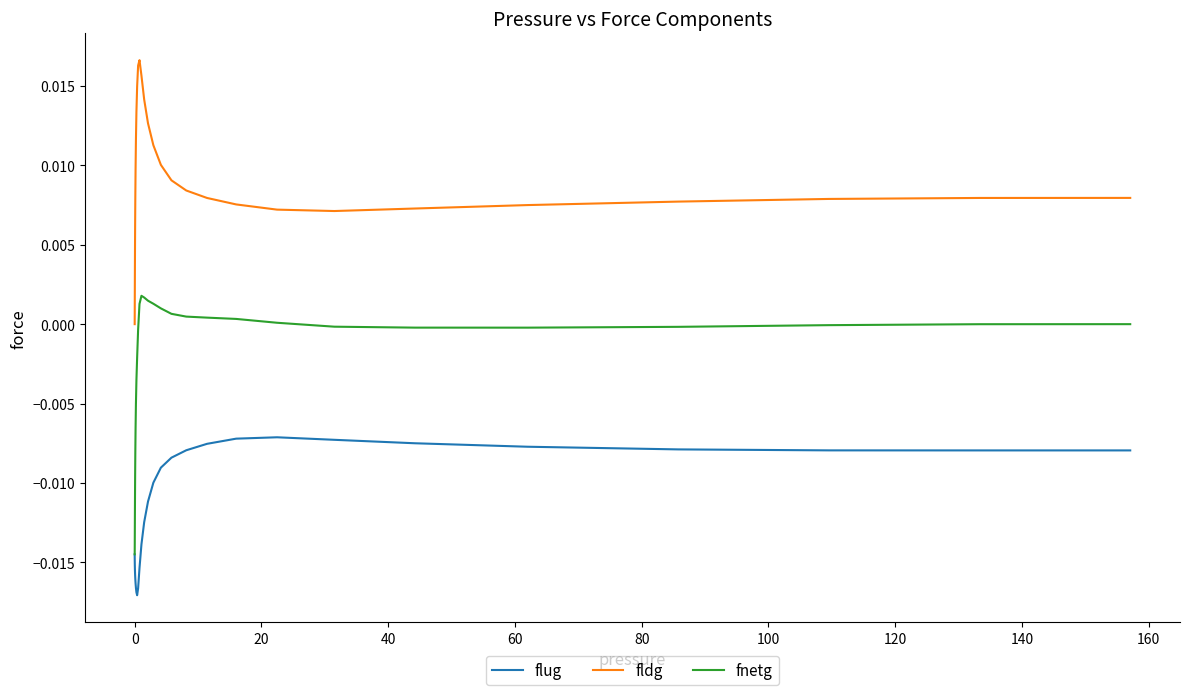

What is the sum of all flug values?

-0.5